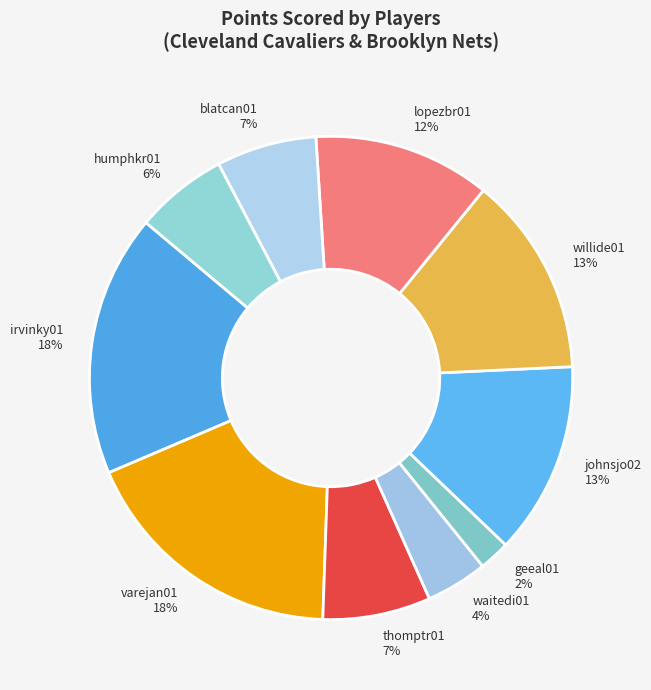

To the nearest percent, what is the difference between the largest and smallest slice percentages?

16%